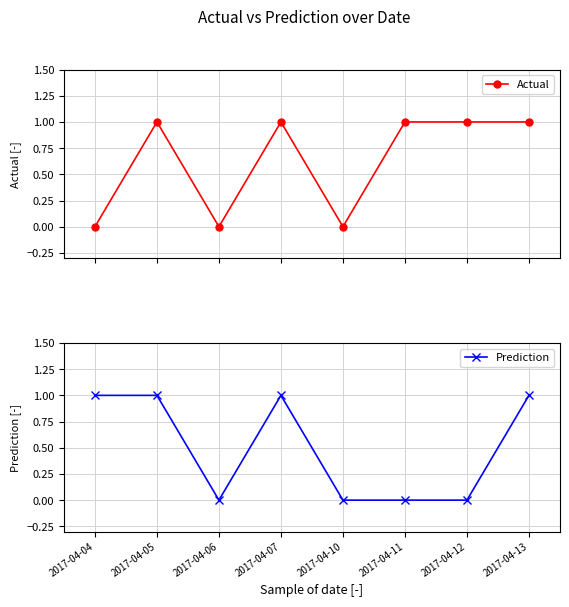

The value of Actual at 2017-04-06 is -1. True or false?

False